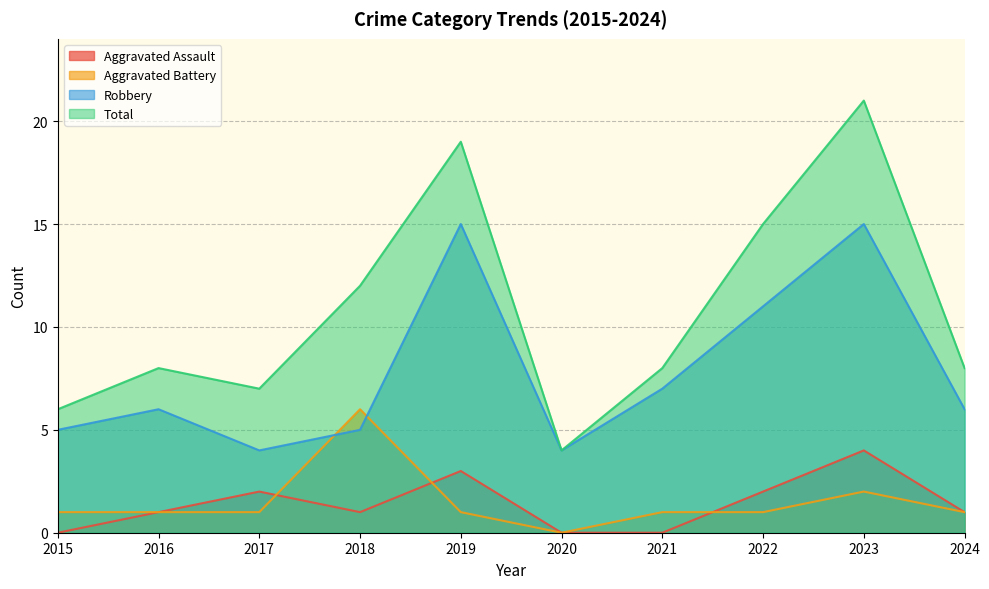

Where is the first local minimum for Robbery?

2017